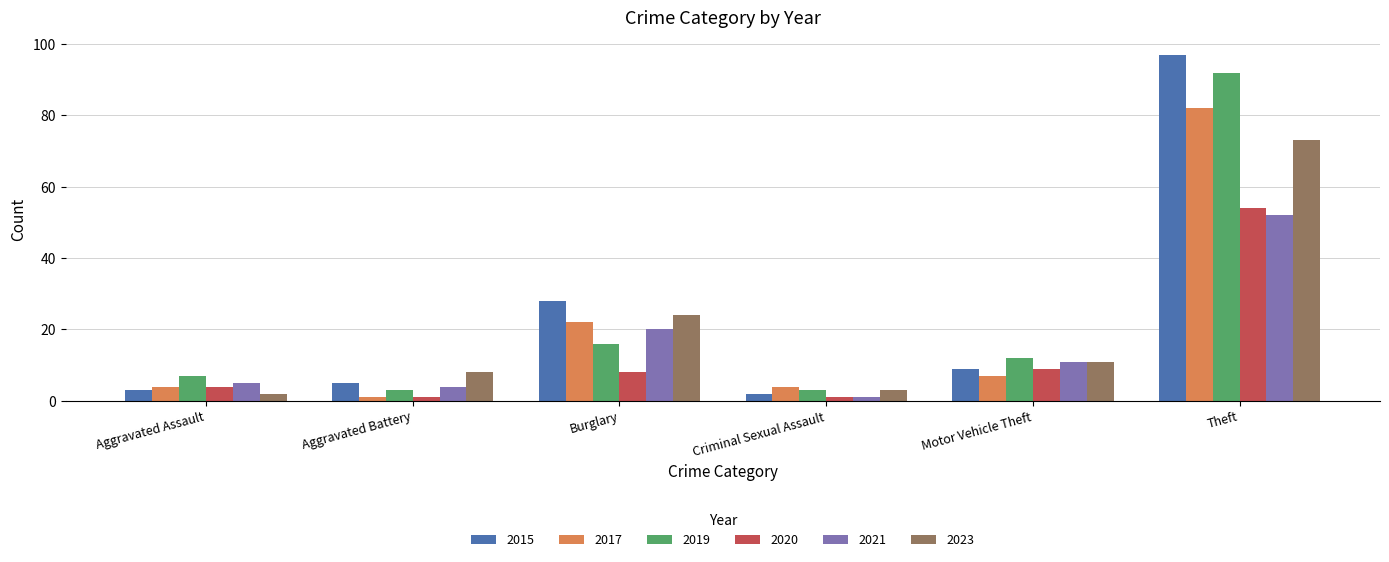

List the series in order of their peak value, highest first.

2015, 2019, 2017, 2023, 2020, 2021